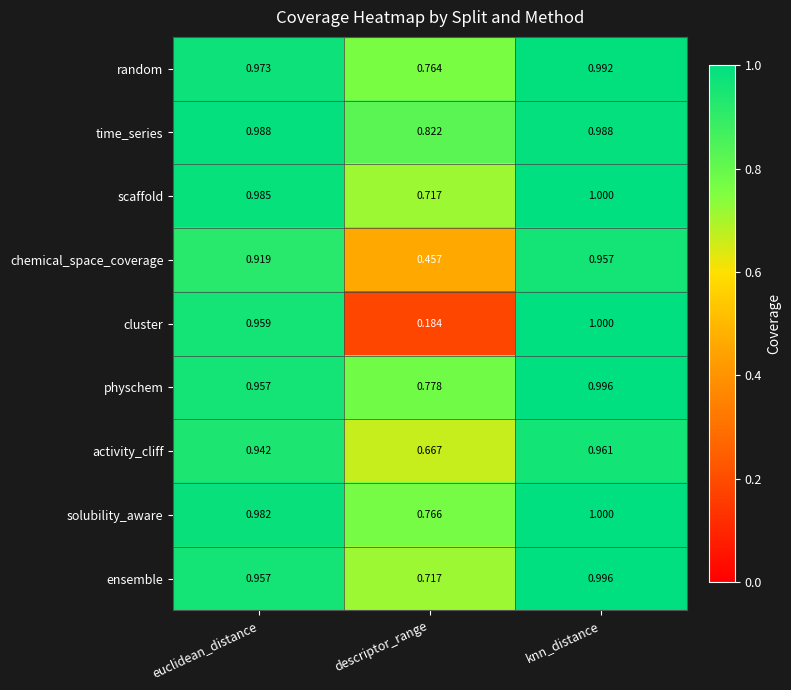

What is the total value across all series at descriptor_range?

5.9